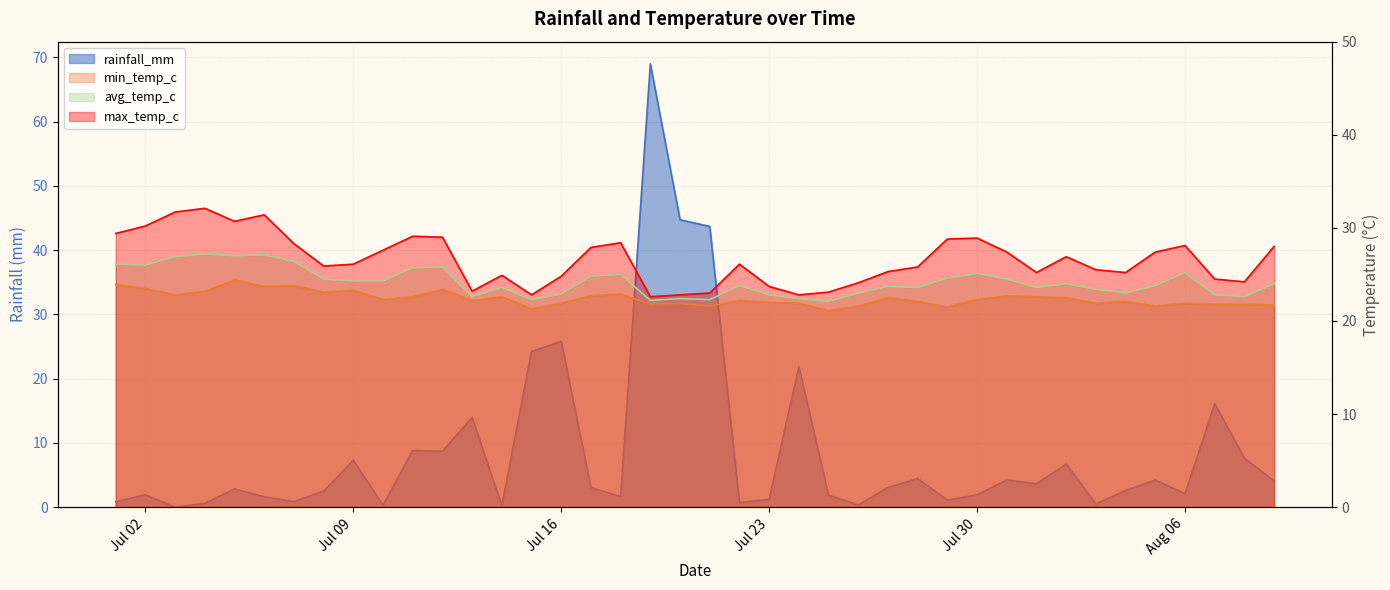

True or false: avg_temp_c has a value of 42.1 at 2024-07-05.

False